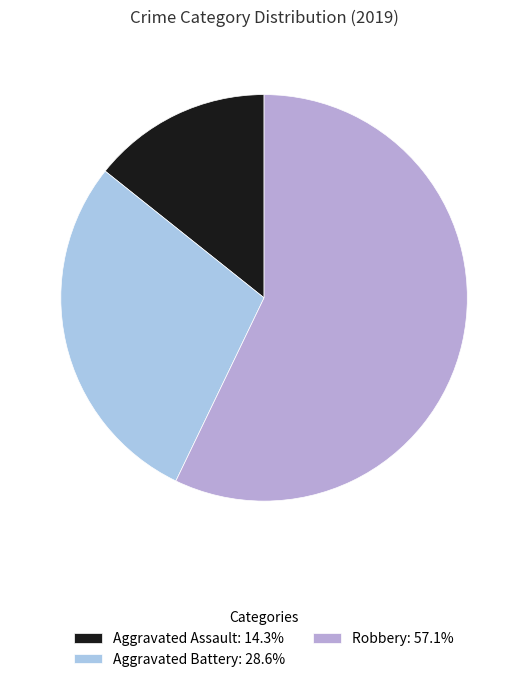

What percentage is NOT represented by Aggravated Battery?

71.4%